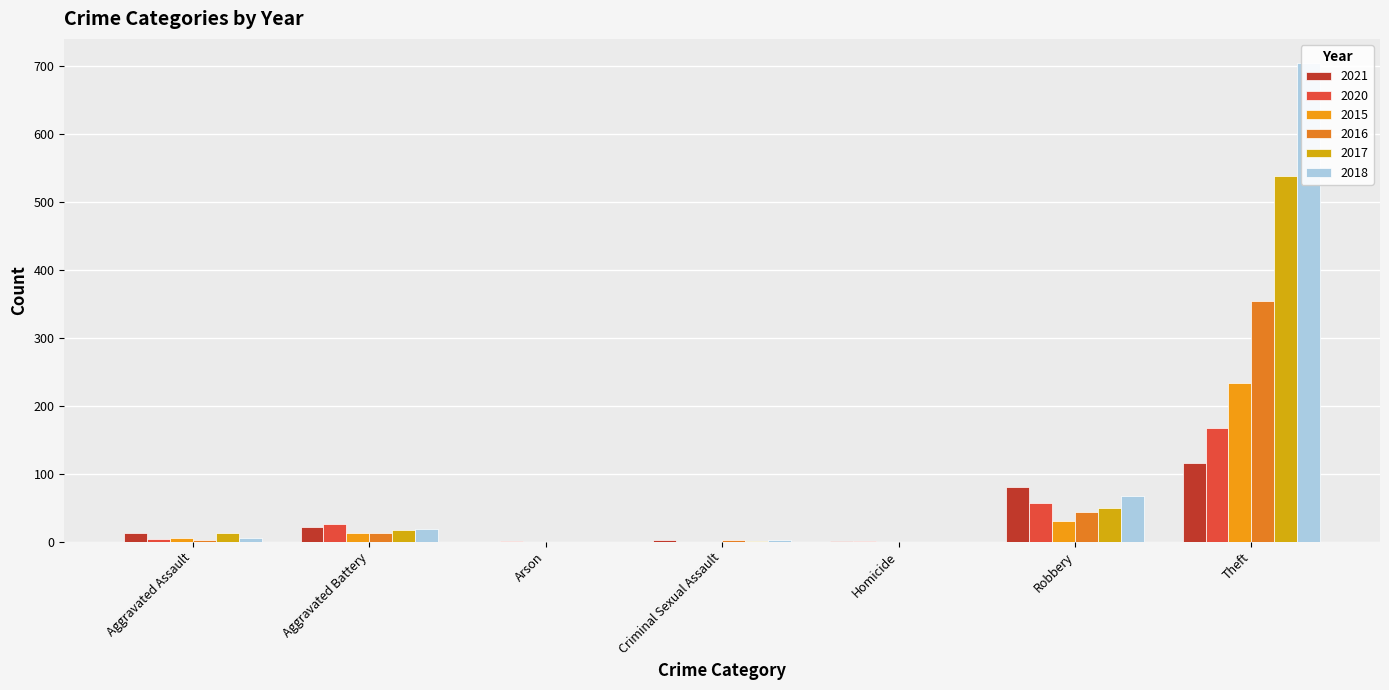

Where does the 2015 series first go above 6?

Aggravated Battery